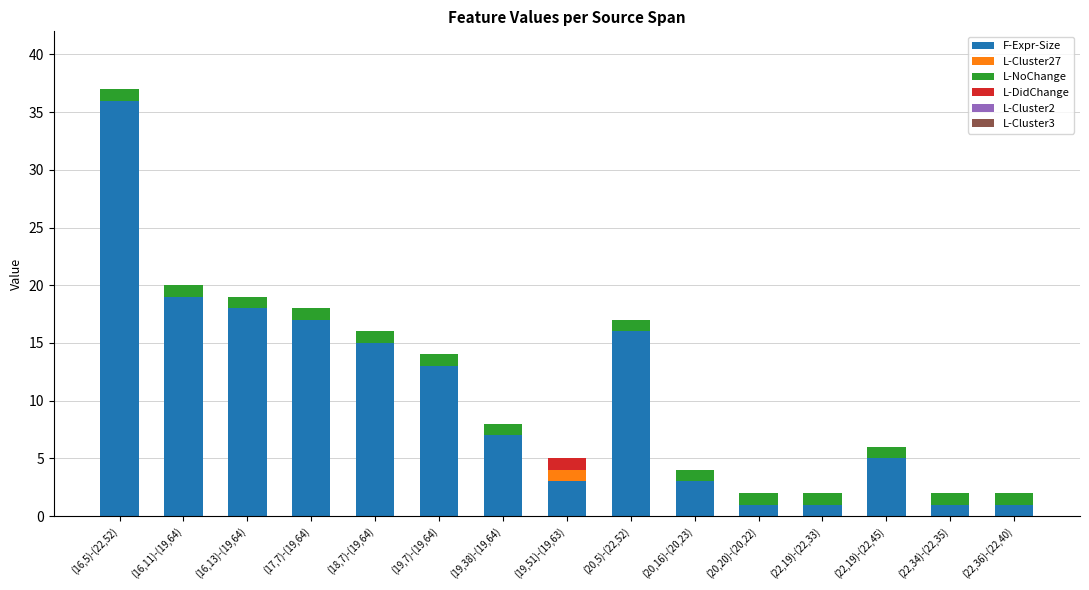

At which category is the sum across all series the highest?

(16,5)-(22,52)